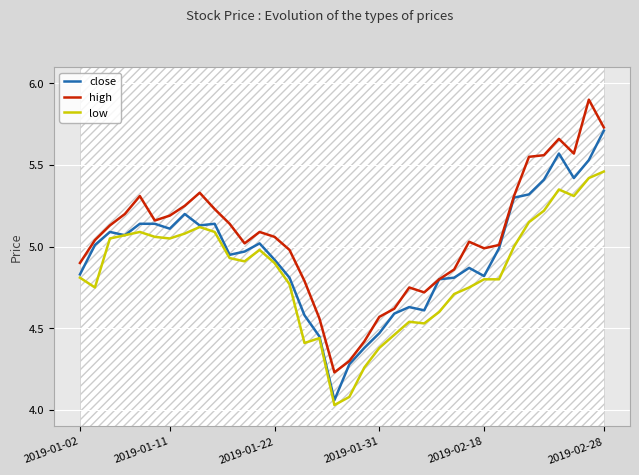

True or false: high and low cross at least once.

False